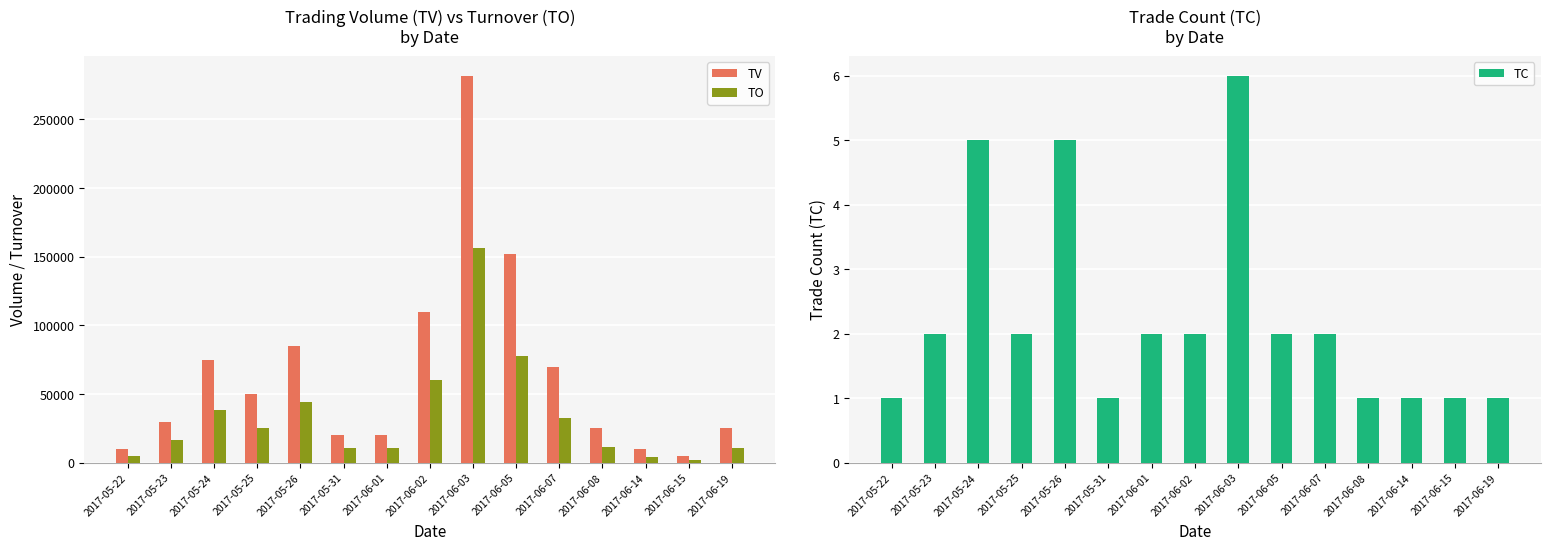

Reading right to left, list all the values displayed in this chart.

TV: 2017-06-19=25000	2017-06-15=5000	2017-06-14=10000	2017-06-08=25000	2017-06-07=70000	2017-06-05=152000	2017-06-03=282000	2017-06-02=110000	2017-06-01=20000	2017-05-31=20000	2017-05-26=85000	2017-05-25=50000	2017-05-24=75000	2017-05-23=30000	2017-05-22=10000
TO: 2017-06-19=10750	2017-06-15=2150	2017-06-14=4200	2017-06-08=11750	2017-06-07=32400	2017-06-05=77500	2017-06-03=156020	2017-06-02=60500	2017-06-01=10600	2017-05-31=10400	2017-05-26=44300	2017-05-25=25400	2017-05-24=38250	2017-05-23=16600	2017-05-22=5000
TC: 2017-06-19=1	2017-06-15=1	2017-06-14=1	2017-06-08=1	2017-06-07=2	2017-06-05=2	2017-06-03=6	2017-06-02=2	2017-06-01=2	2017-05-31=1	2017-05-26=5	2017-05-25=2	2017-05-24=5	2017-05-23=2	2017-05-22=1